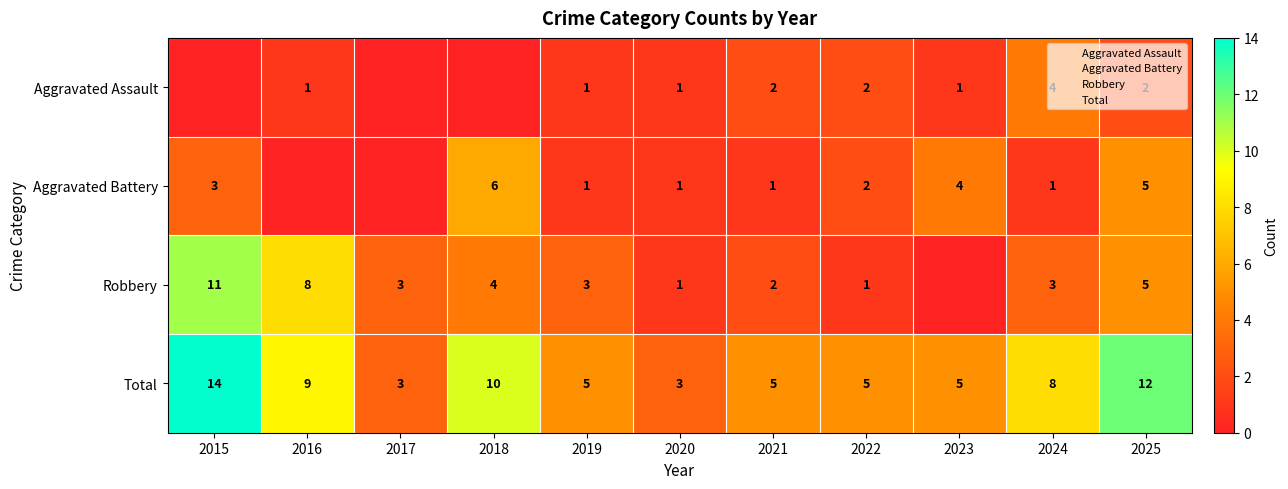

Is it true that Total equals 9 at 2023?

False